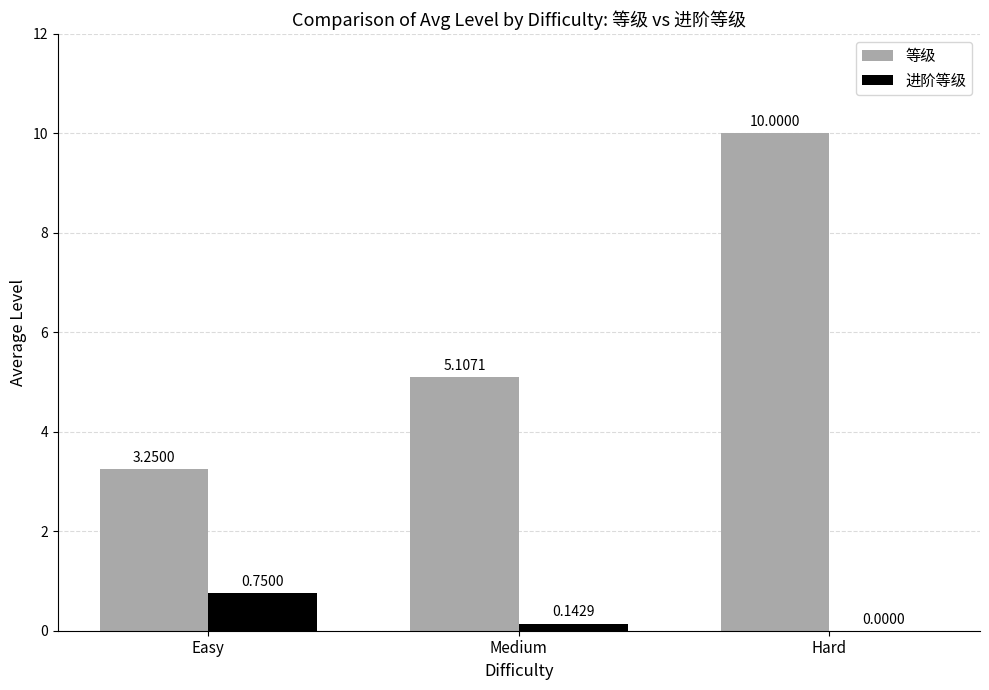

Count the number of categories in the chart.

3